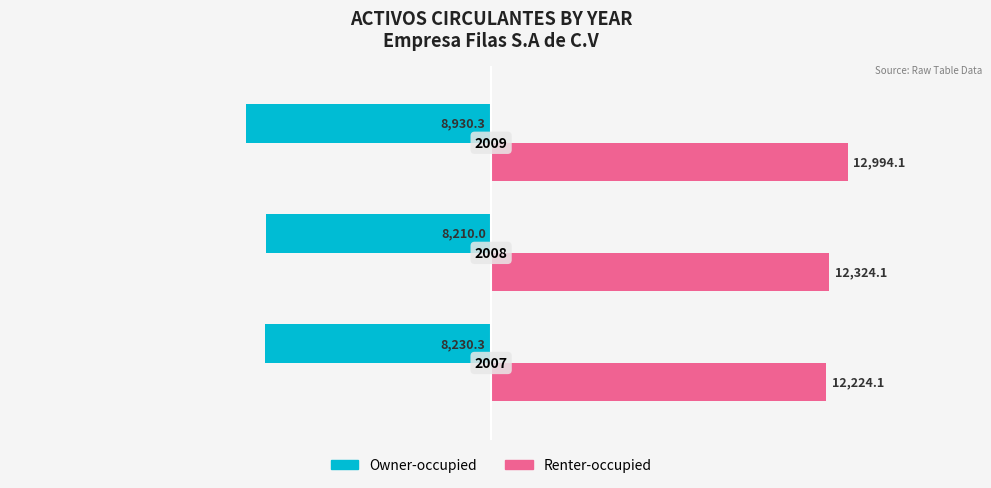

What are all the series names shown in the legend?

Owner-occupied, Renter-occupied